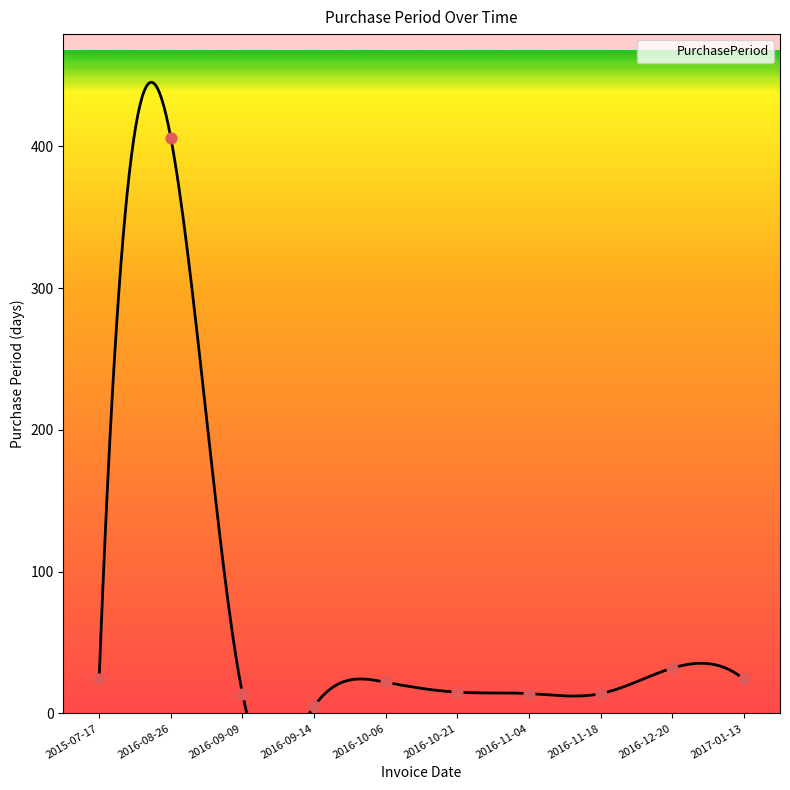

Between 2016-11-04 and 2017-01-13, which is larger?

2017-01-13